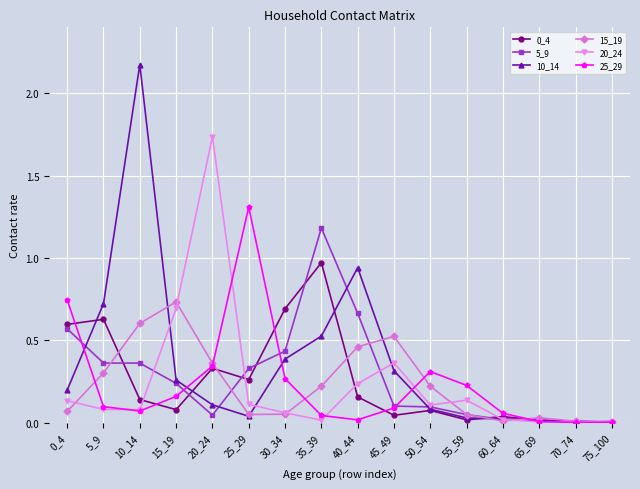

True or false: 10_14 has a value of 0.0 at 50_54.

False